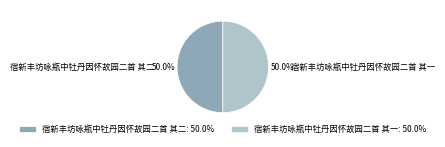

To the nearest percent, what portion does 宿新丰坊咏瓶中牡丹因怀故园二首 其二 represent?

50%